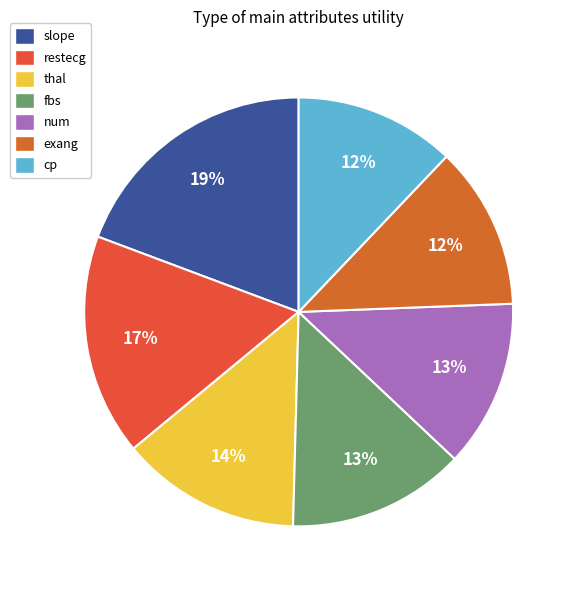

To the nearest percent, what is the average slice percentage?

14%